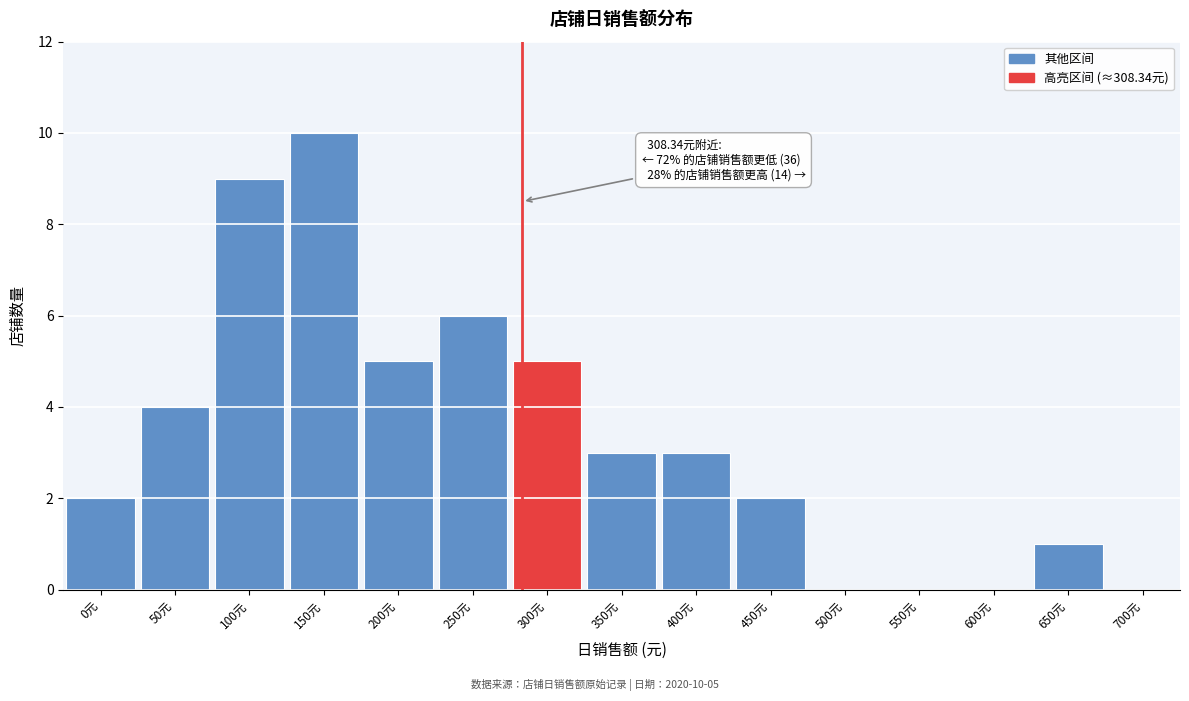

Reading left to right, transcribe all the data shown in this chart.

0元=2	50元=4	100元=9	150元=10	200元=5	250元=6	300元=5	350元=3	400元=3	450元=2	500元=0	550元=0	600元=0	650元=1	700元=0